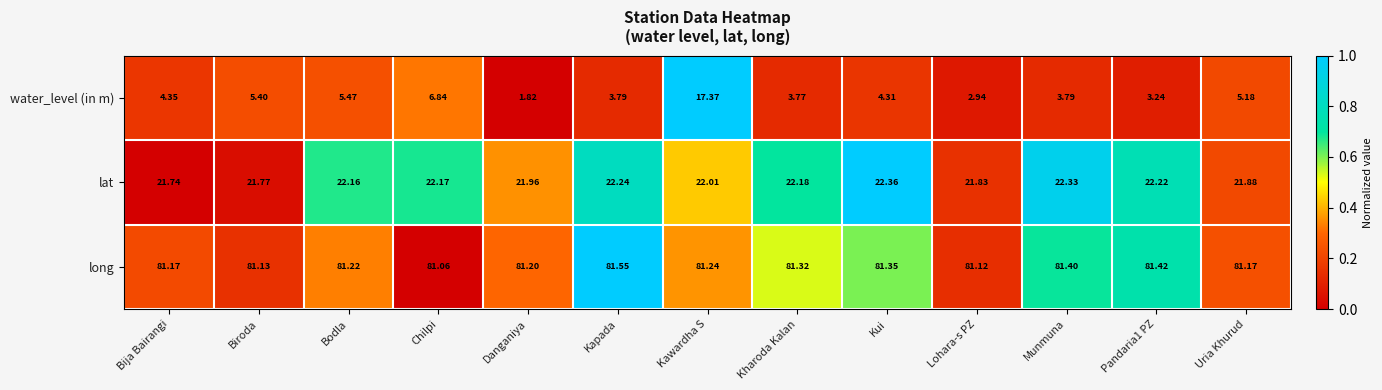

Which series changed the most between Chilpi and Kharoda Kalan?

water_level (in m)